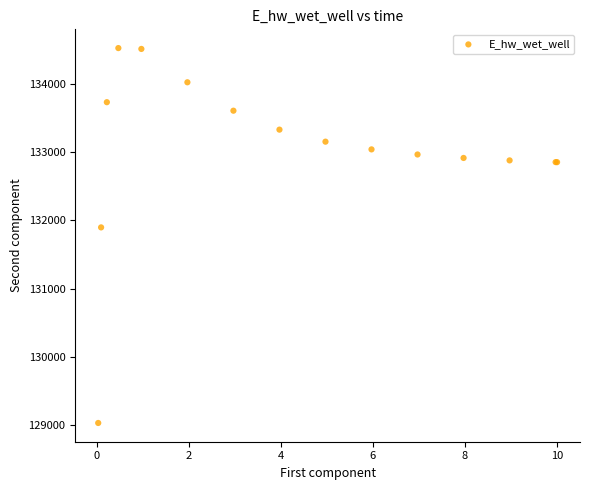

What Y value in the scatter plot is closest to 131779?

131898.8